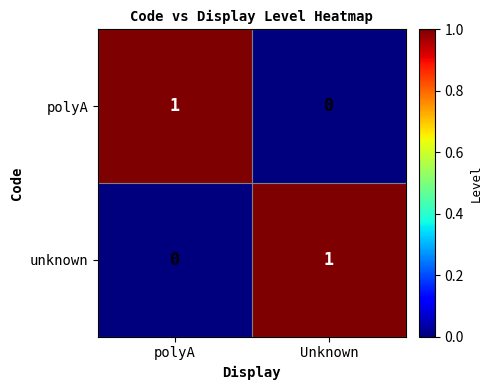

The value of unknown at Unknown is 2. True or false?

False